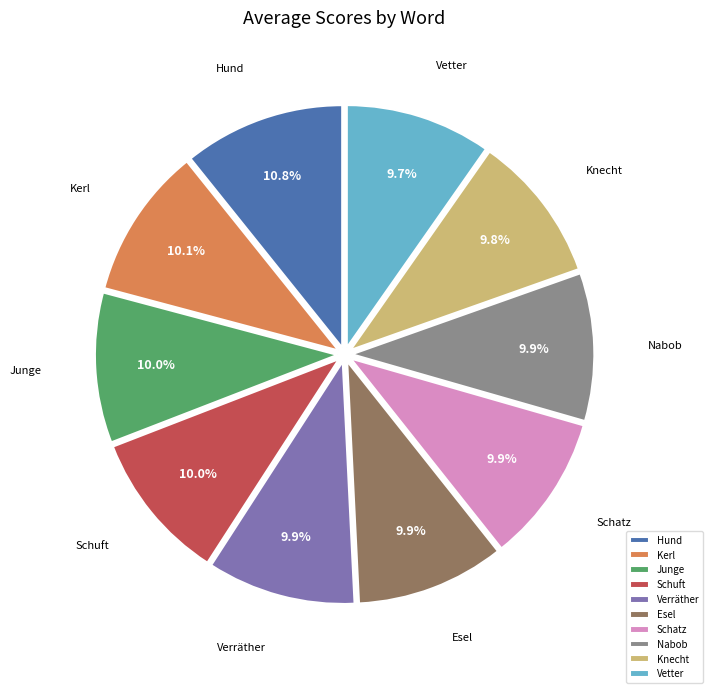

Do Verräther and Vetter together represent more than half of the pie?

No